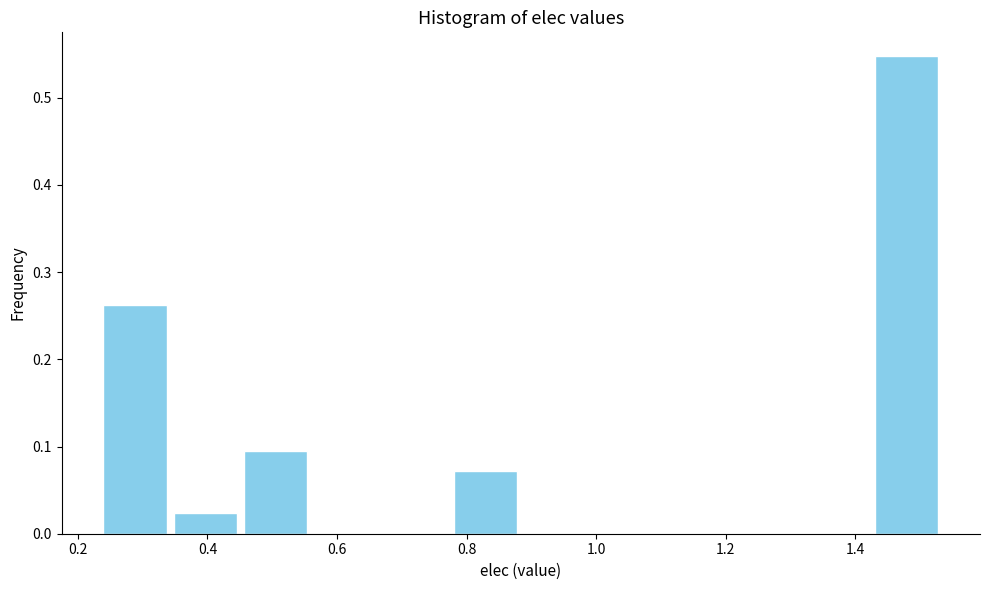

Which range on the x-axis has the tallest bar?

1.42 to 1.54